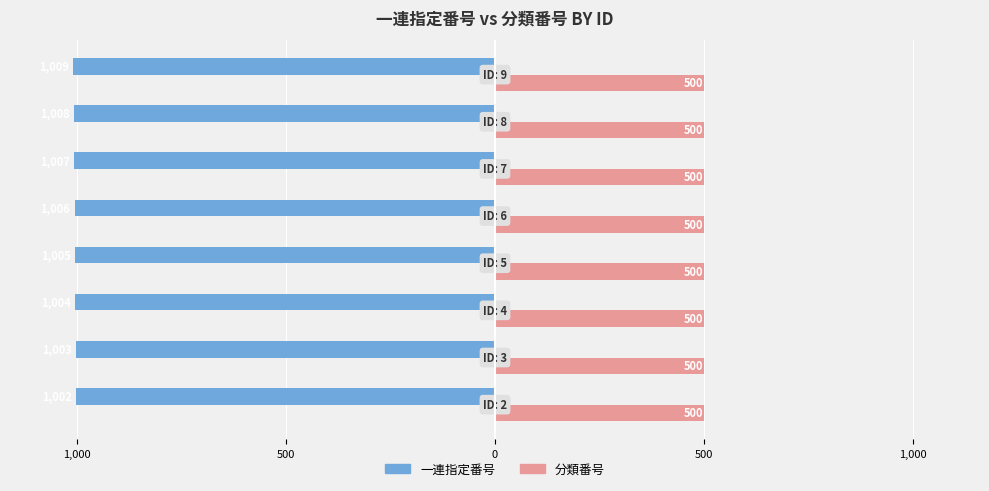

Reading left to right, list all the values displayed in this chart.

一連指定番号: -1002.0	-1003.0	-1004.0	-1005.0	-1006.0	-1007.0	-1008.0	-1009.0
分類番号: 0.3	0.3	0.3	0.3	0.3	0.3	0.3	0.3